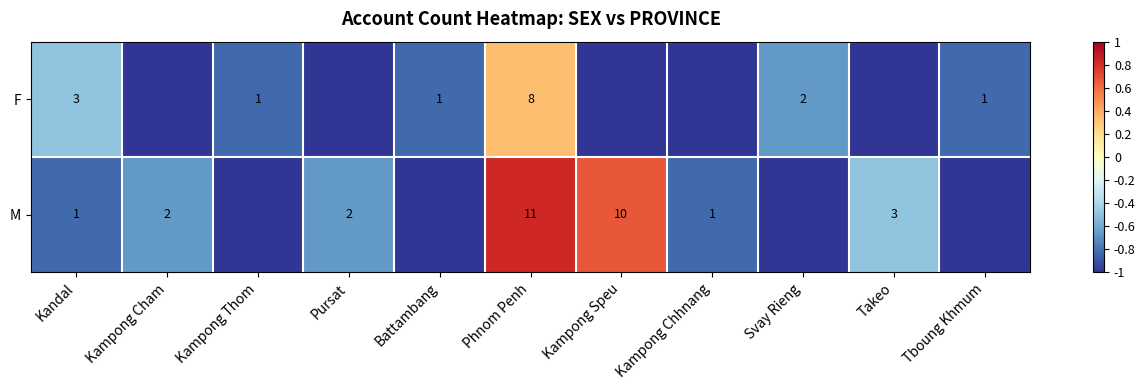

True or false: M has a value of 1 at Pursat.

False